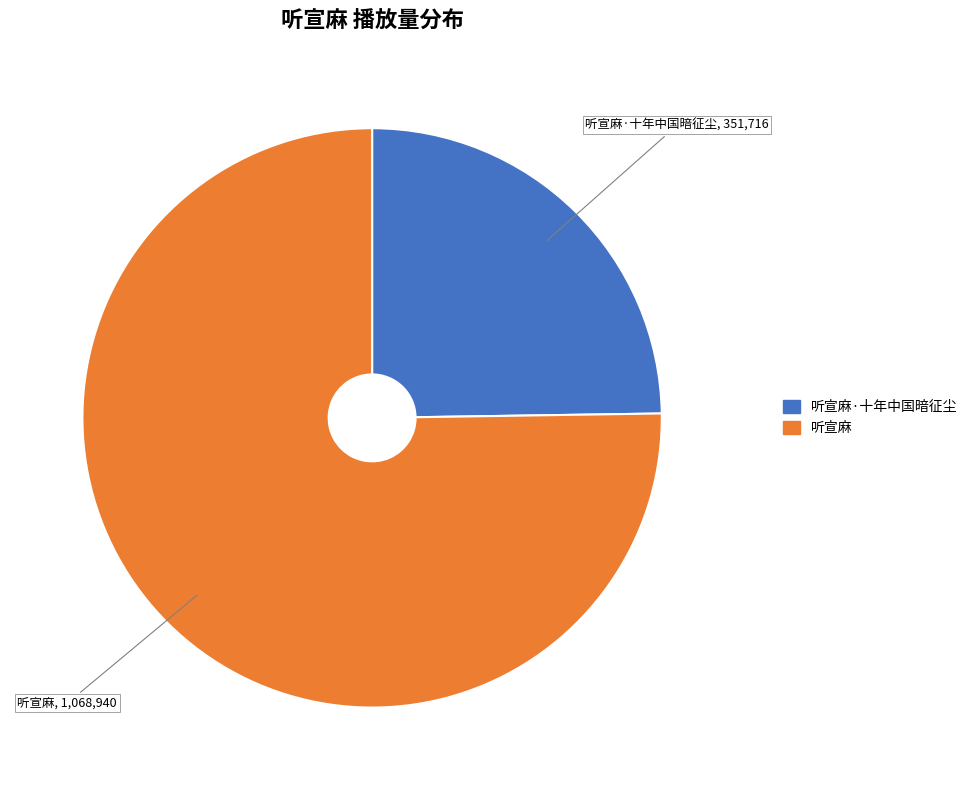

Is there any slice that represents more than half of the pie?

Yes